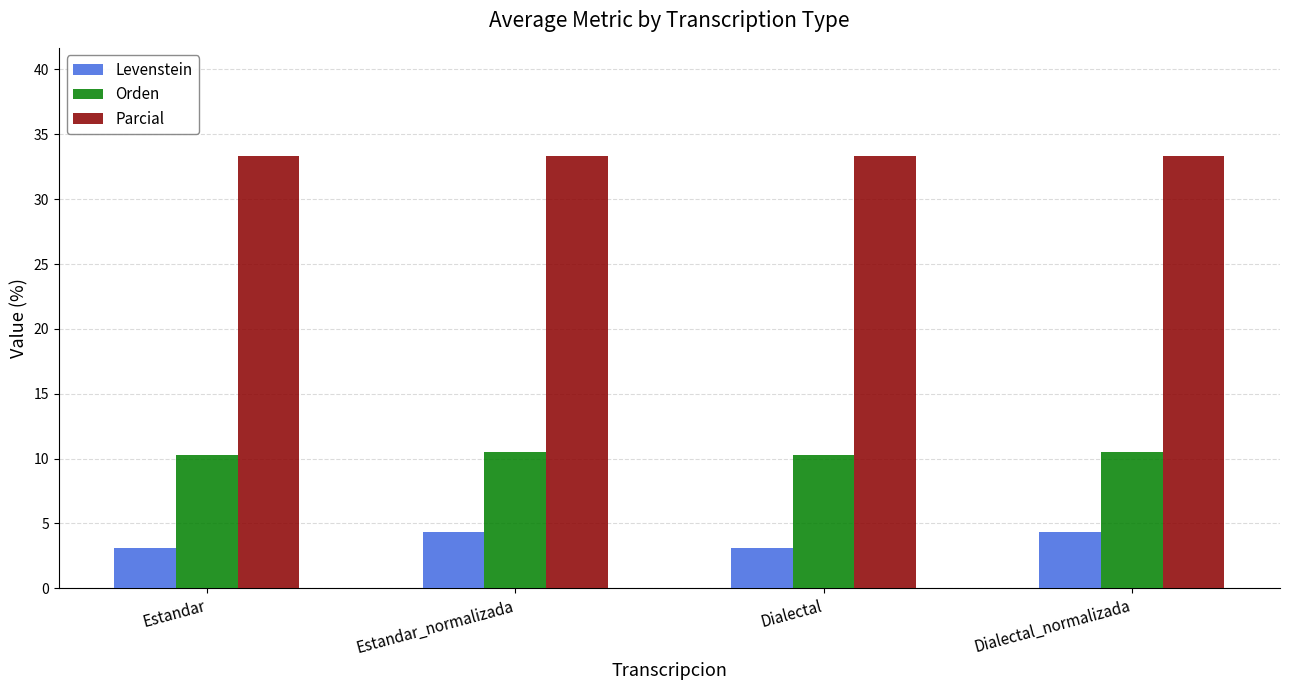

What is the sum of all Orden values?

41.6